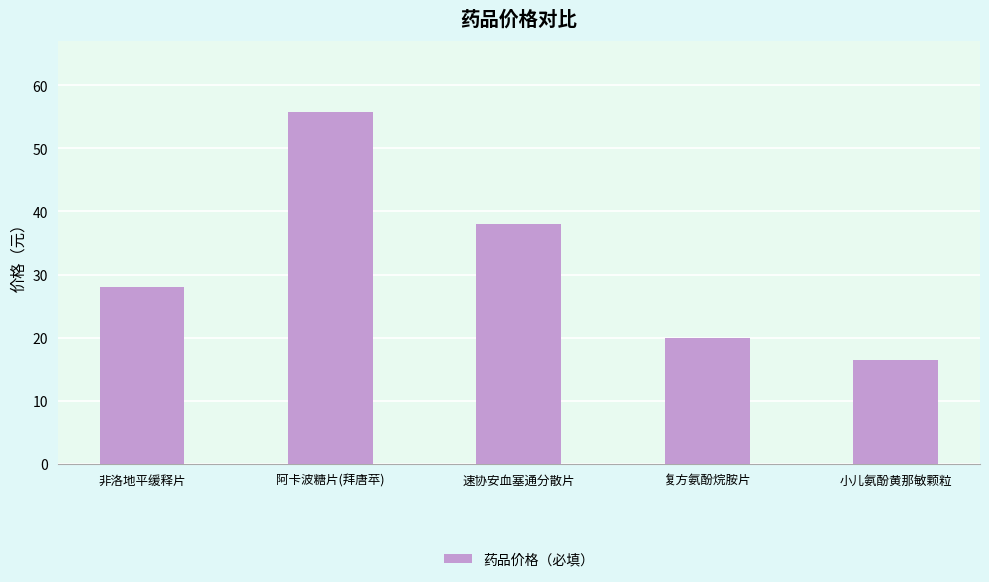

Is it true that the value at 非洛地平缓释片 is 28.0?

True